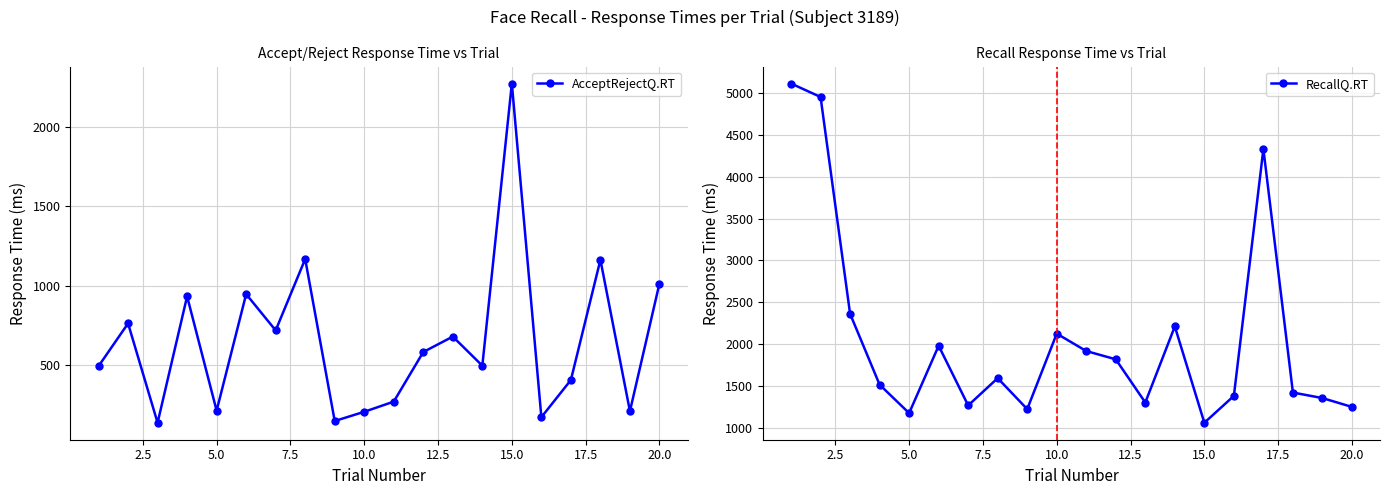

At how many categories does at least one series exceed 2768?

3